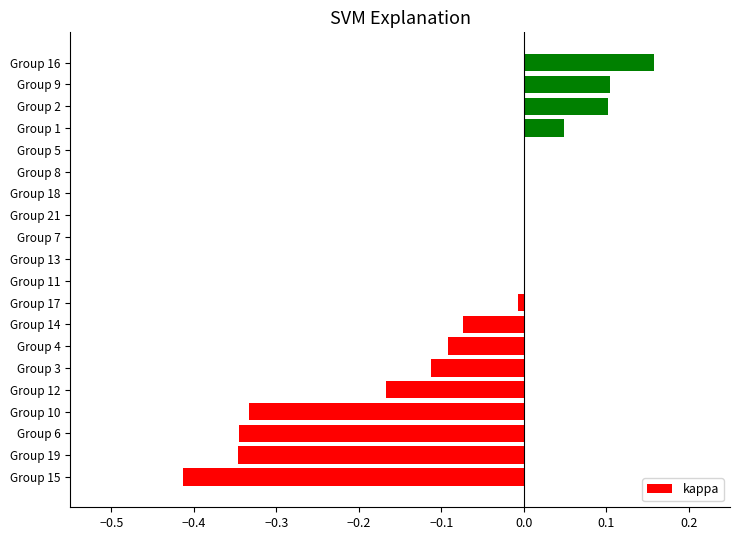

What is the sum of all values?

-1.5